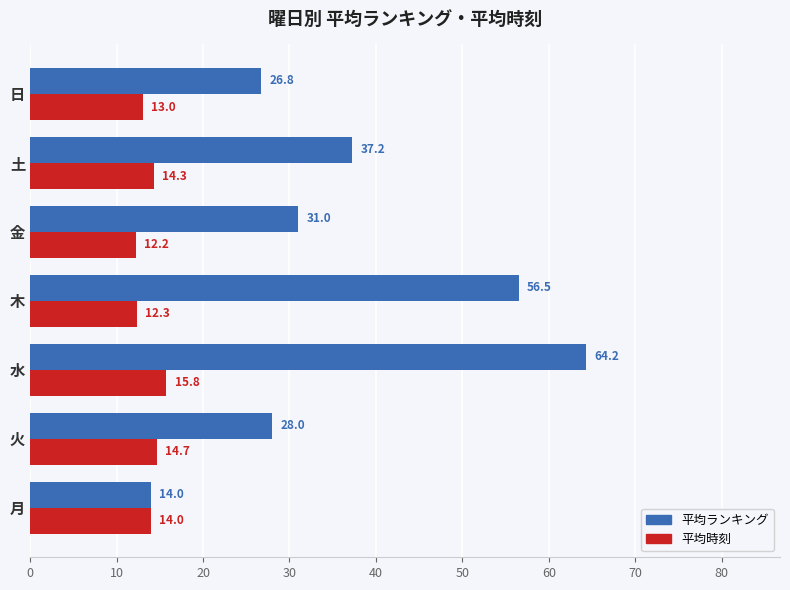

List the series in order of their peak value, lowest first.

平均時刻, 平均ランキング